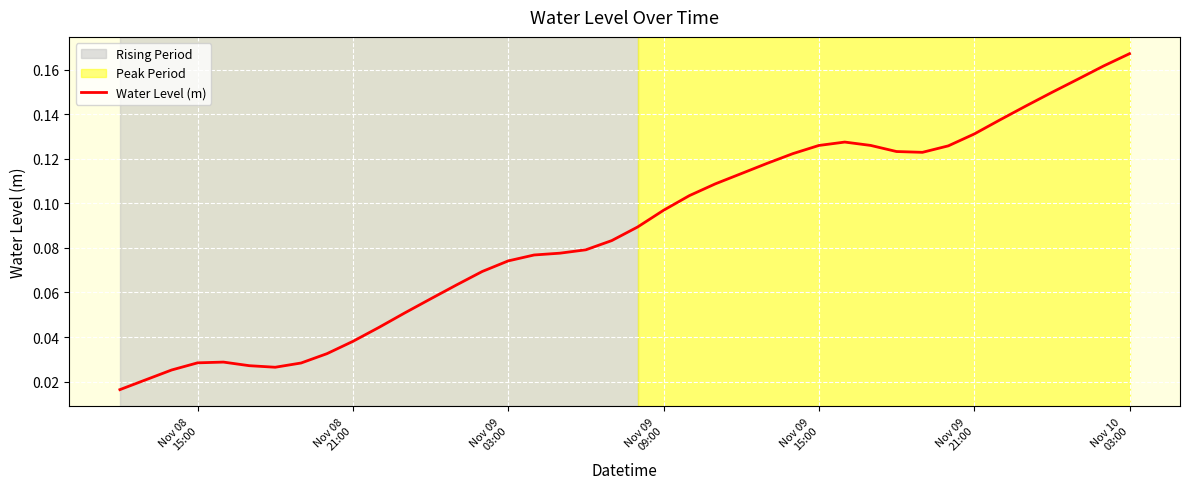

How many lines are shown in the chart?

1